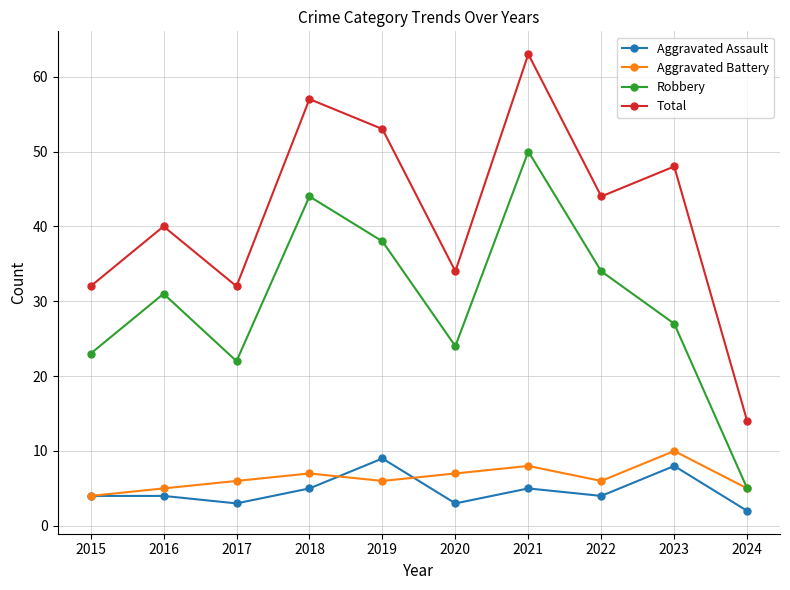

Rank the series at 2023 from highest to lowest value.

Total, Robbery, Aggravated Battery, Aggravated Assault